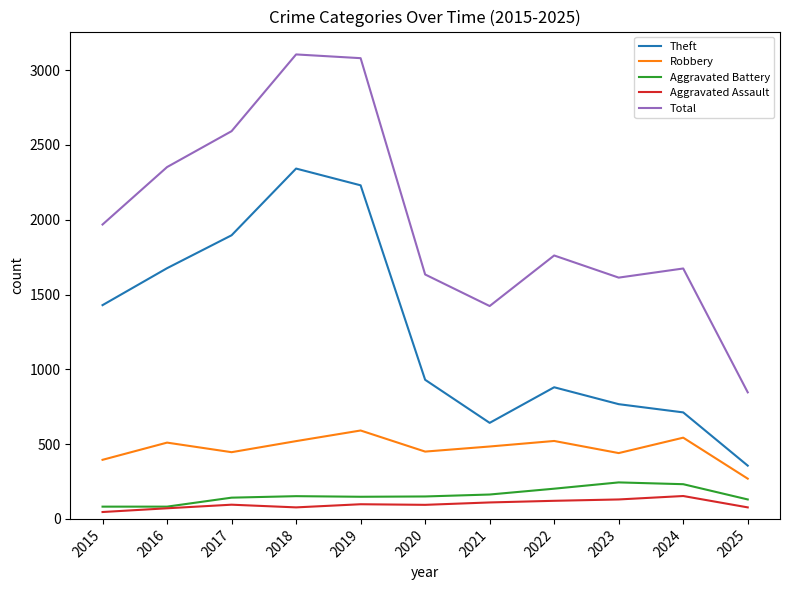

The Robbery series shows 484 at 2021. True or false?

True